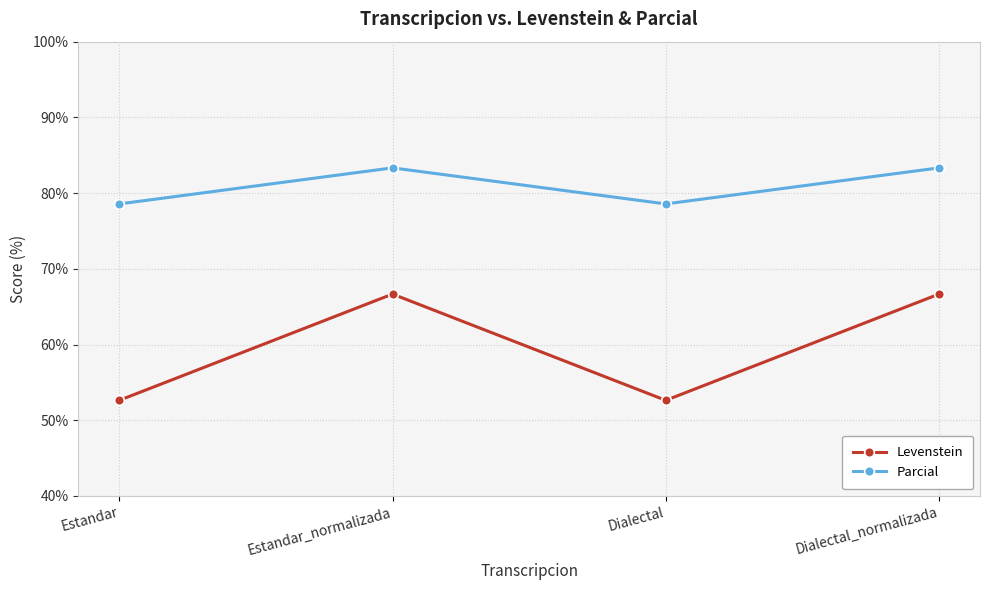

What is the minimum value shown in the chart?

52.6